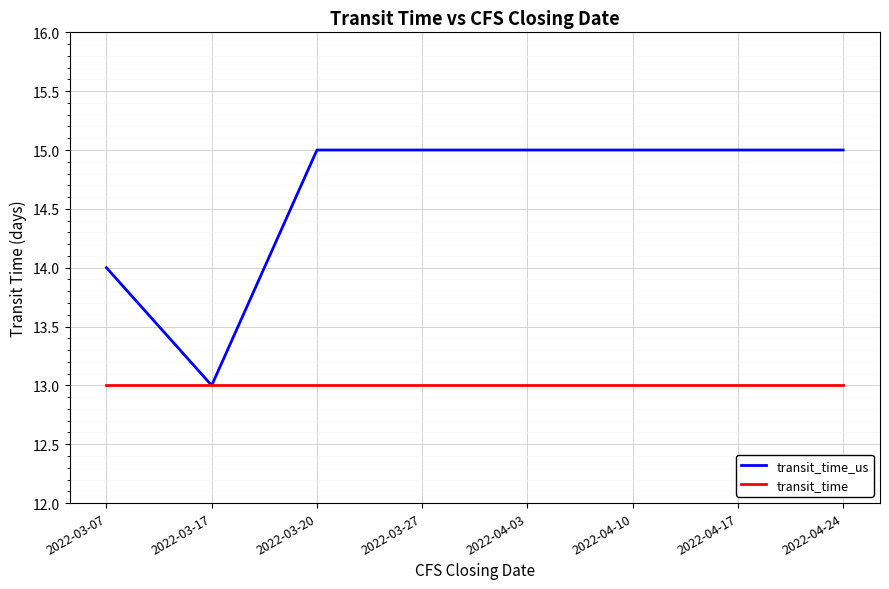

Rank the series by their maximum value, from lowest to highest.

transit_time, transit_time_us